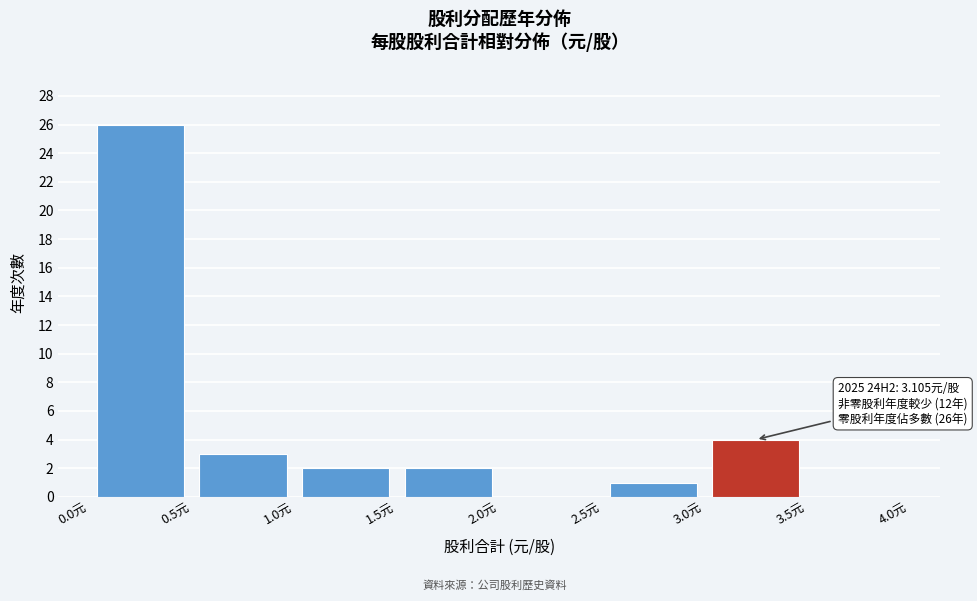

Which range on the x-axis has the tallest bar?

0.0 to 0.5